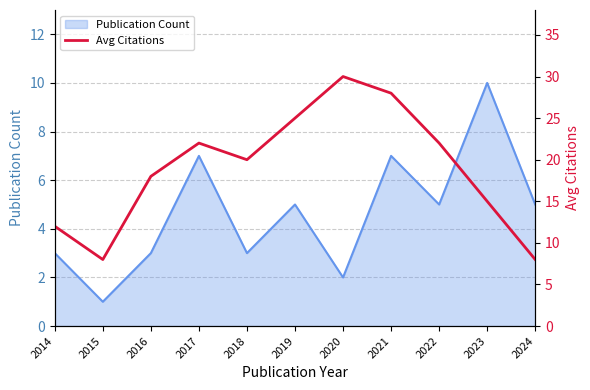

What is the highest value of the Publication Count series?

10